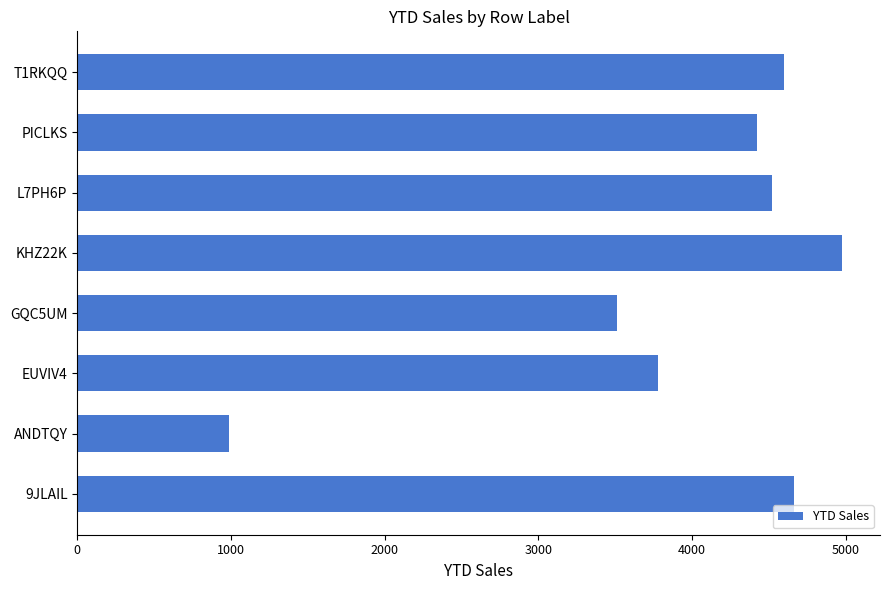

Count the number of data series in this chart.

1